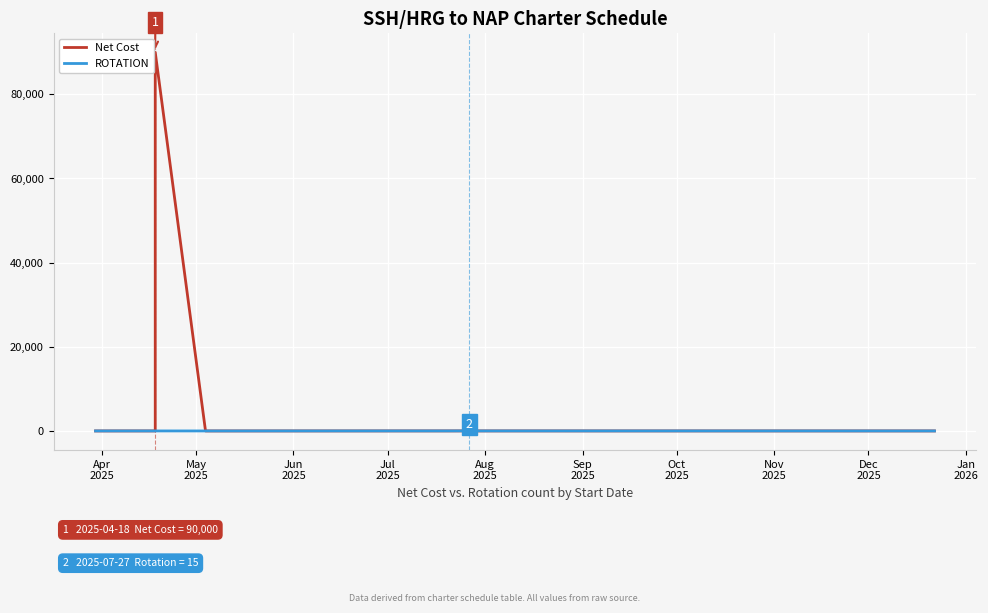

Reading left to right, what are all the values shown in this chart?

Net Cost: 2	4	3	90000	1	8	15	7	7	7	3
ROTATION: 2	4	3	3	1	8	15	7	7	7	3